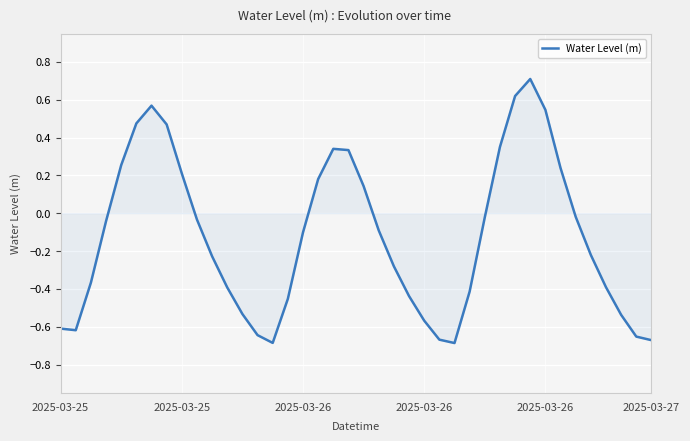

What is the difference between the maximum and minimum values?

1.4